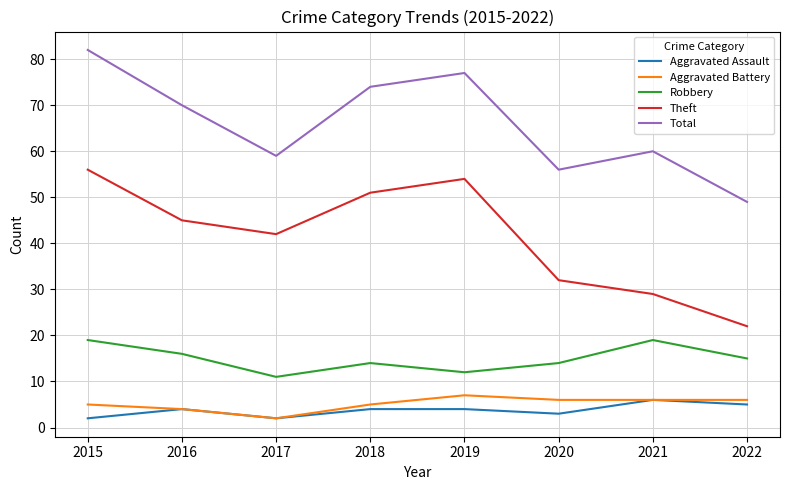

The value of Total at 2015 is 145. True or false?

False